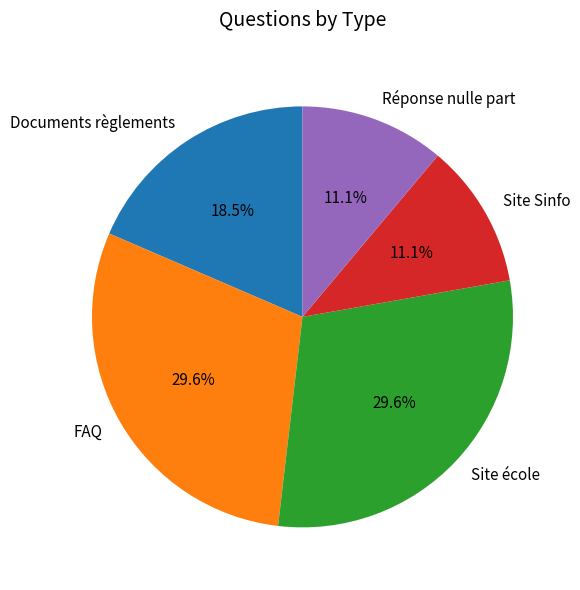

Which has a higher value, Site école or Site Sinfo?

Site école